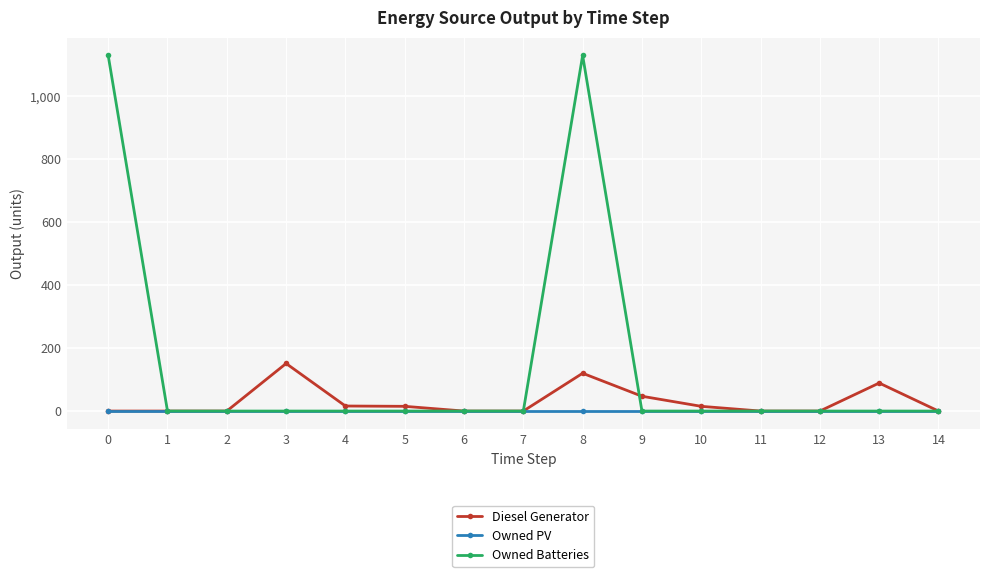

Does the chart have visible grid lines?

Yes